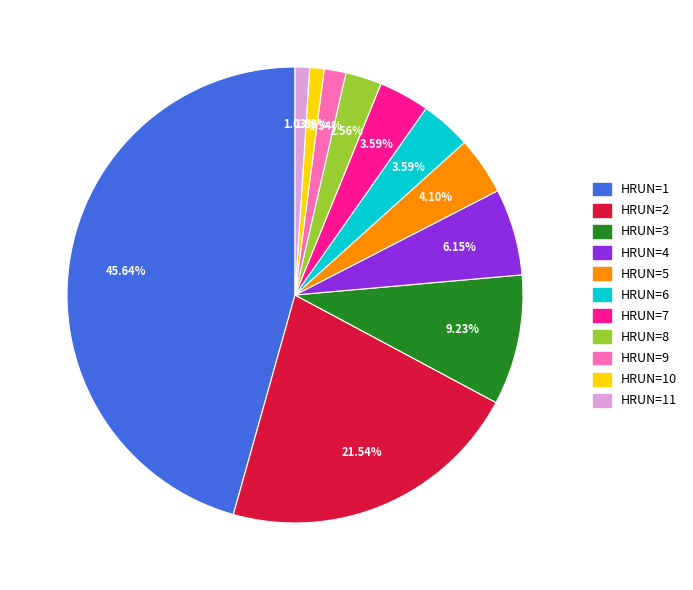

Is there any slice that represents more than half of the pie?

No